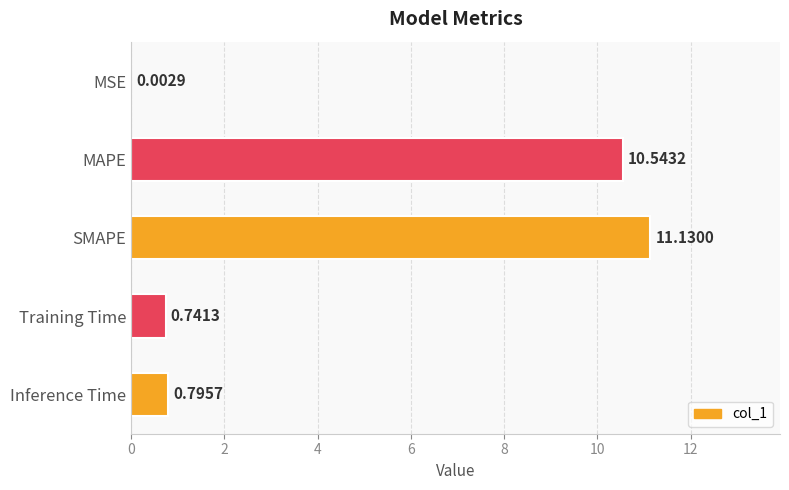

What is the change in value from MSE to Inference Time?

+0.8